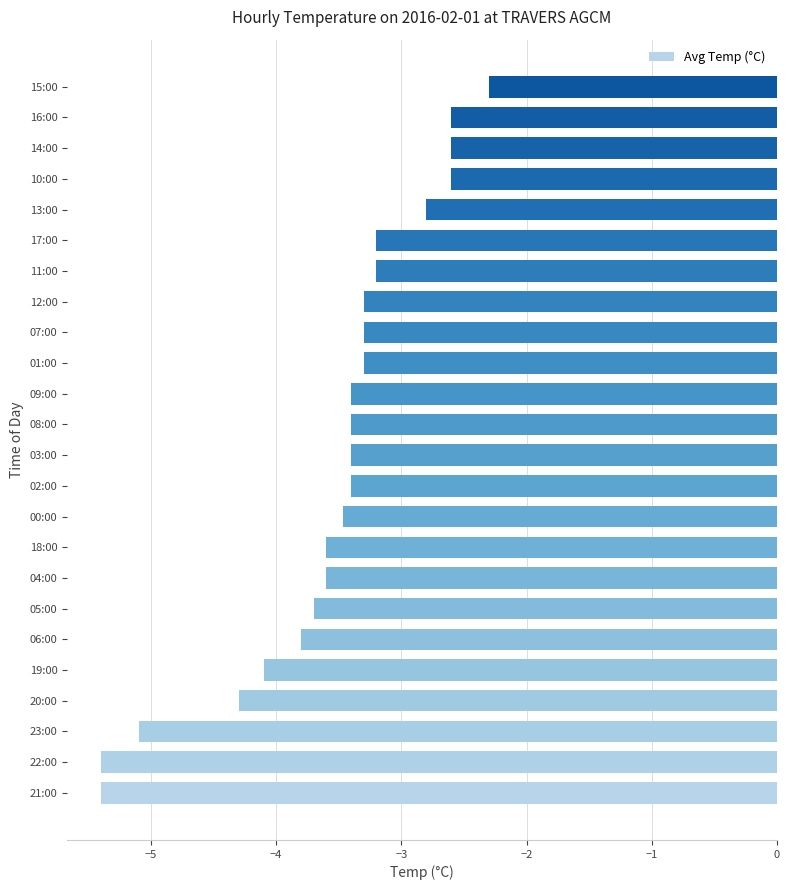

Count the number of data series in this chart.

1